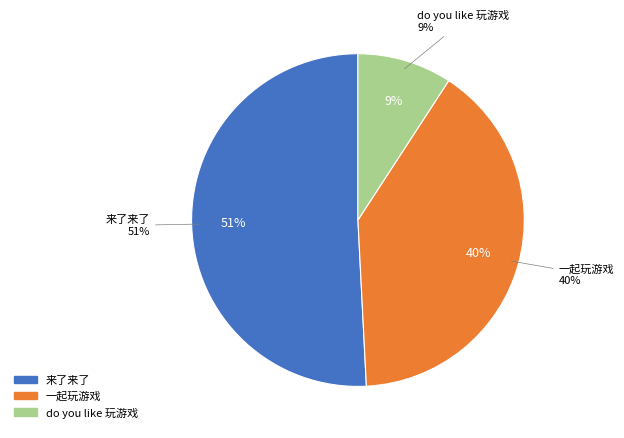

How many segments does this pie chart have?

3